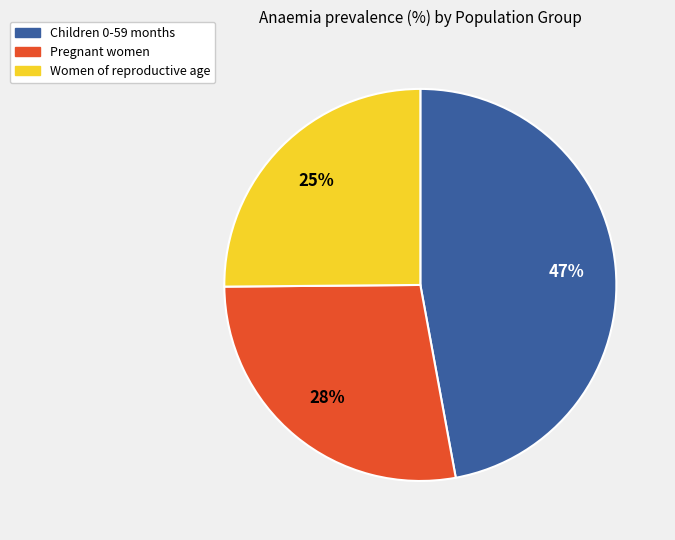

Is it true that Pregnant women is 28% of the pie?

True